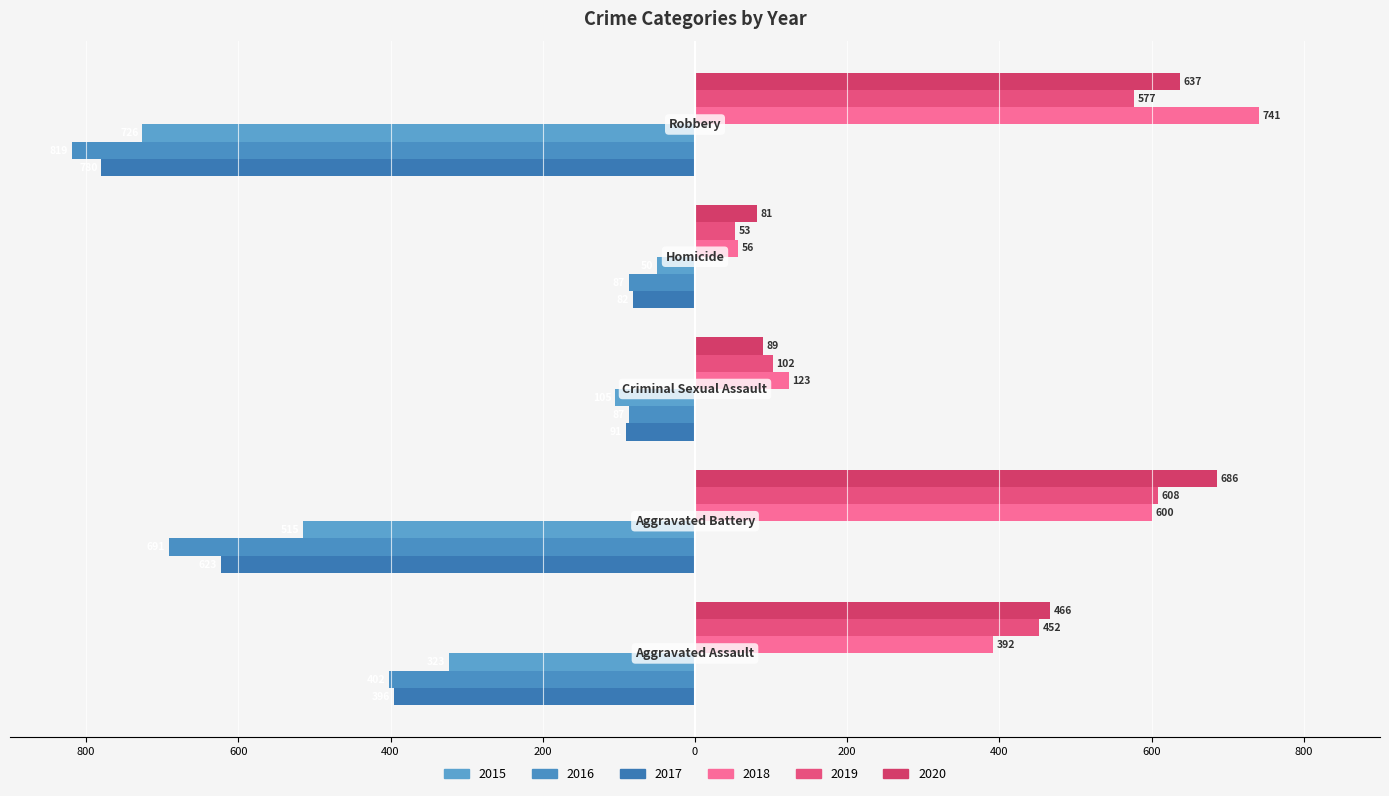

What is the lowest value of the 2018 series?

56